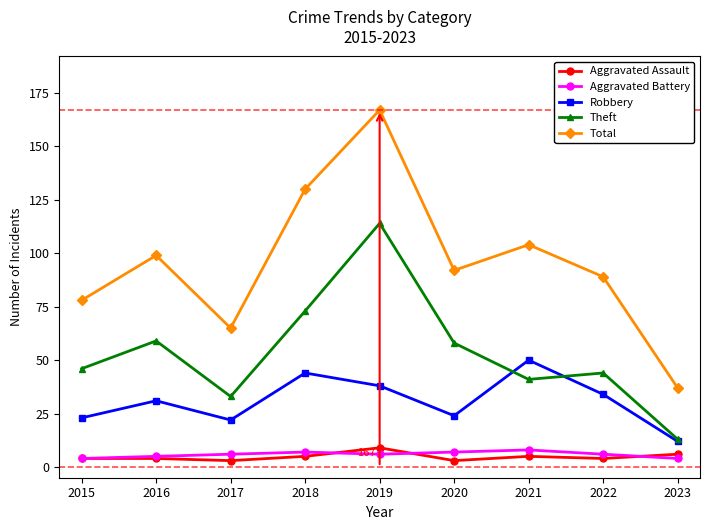

Is the value of Aggravated Assault at 2018 greater than the value of Robbery at 2020?

No